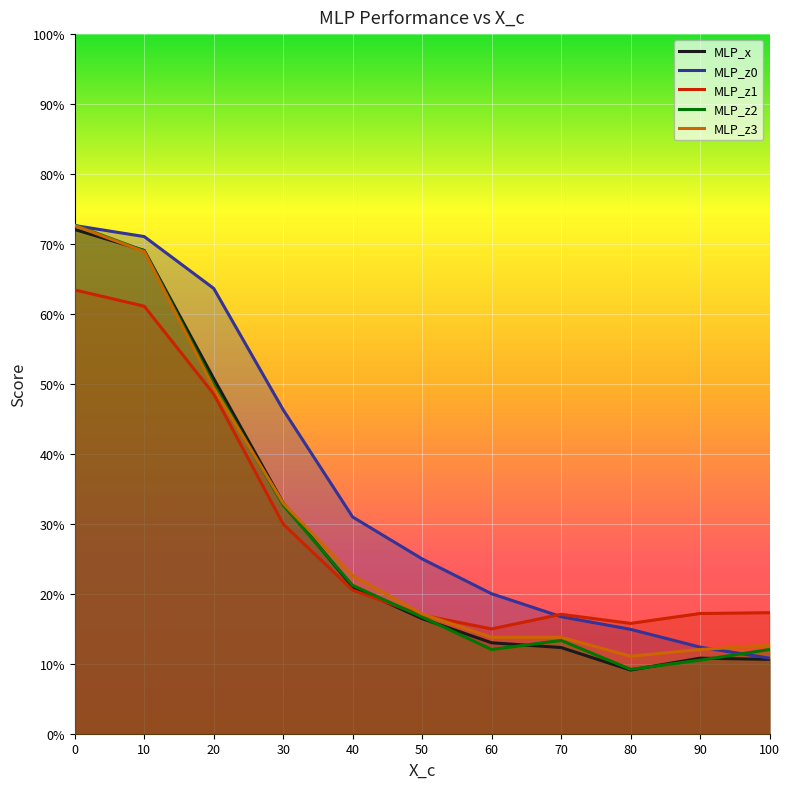

True or false: MLP_z2 and MLP_x intersect in this chart.

True